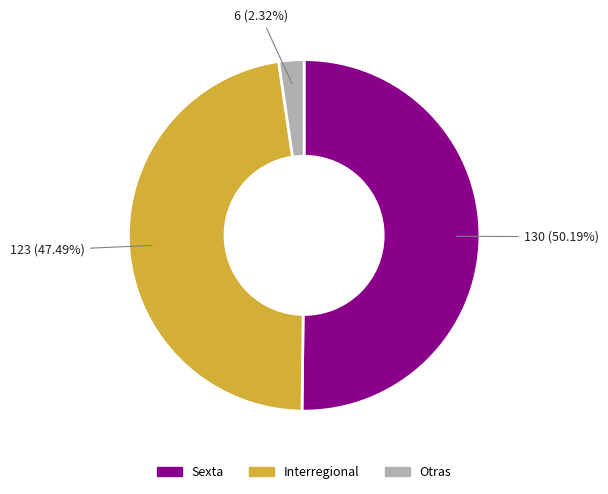

Rank the categories by value from highest to lowest.

Sexta, Interregional, Otras